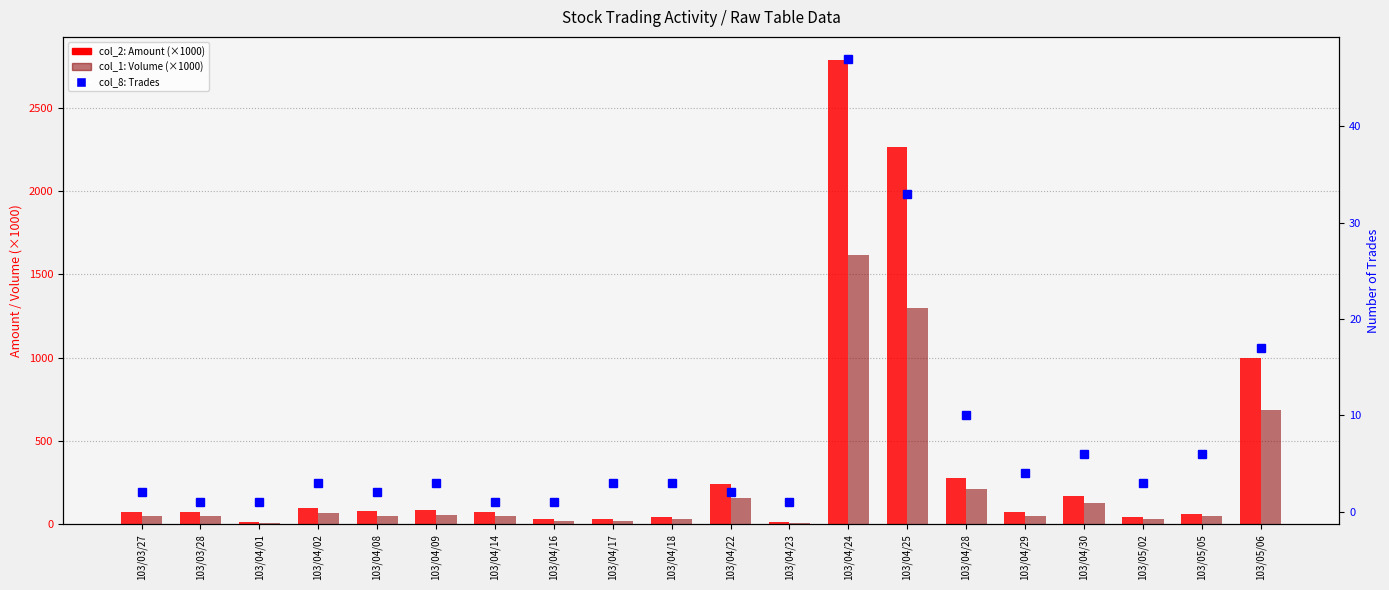

Reading left to right, what are all the values shown in this chart?

col_2 (Amount, /1000): 103/03/27=74.2	103/03/28=71.0	103/04/01=14.1	103/04/02=100.2	103/04/08=81.1	103/04/09=83.8	103/04/14=72.0	103/04/16=30.0	103/04/17=29.4	103/04/18=42.7	103/04/22=243.3	103/04/23=14.6	103/04/24=2786.7	103/04/25=2267.8	103/04/28=279.9	103/04/29=74.1	103/04/30=171.9	103/05/02=44.3	103/05/05=63.1	103/05/06=998.2
col_1 (Volume, /1000): 103/03/27=50.0	103/03/28=50.0	103/04/01=10.0	103/04/02=65.0	103/04/08=52.0	103/04/09=57.0	103/04/14=50.0	103/04/16=20.0	103/04/17=20.0	103/04/18=30.0	103/04/22=155.0	103/04/23=10.0	103/04/24=1616.0	103/04/25=1297.0	103/04/28=210.0	103/04/29=50.0	103/04/30=125.0	103/05/02=32.0	103/05/05=47.0	103/05/06=684.0
col_8 (Trades): 103/03/27=2.0	103/03/28=1.0	103/04/01=1.0	103/04/02=3.0	103/04/08=2.0	103/04/09=3.0	103/04/14=1.0	103/04/16=1.0	103/04/17=3.0	103/04/18=3.0	103/04/22=2.0	103/04/23=1.0	103/04/24=47.0	103/04/25=33.0	103/04/28=10.0	103/04/29=4.0	103/04/30=6.0	103/05/02=3.0	103/05/05=6.0	103/05/06=17.0